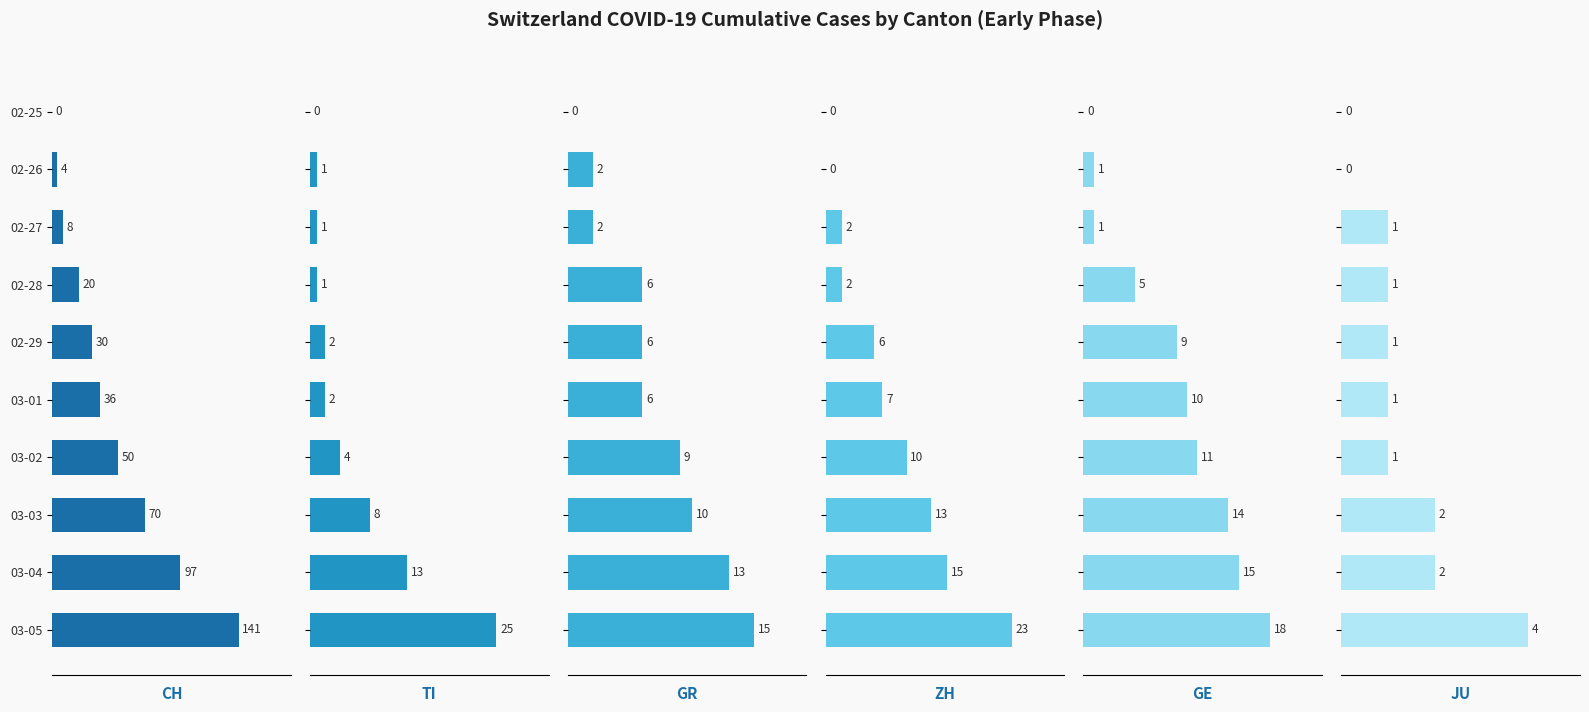

What is the difference between the GE values at 4 and 5?

1